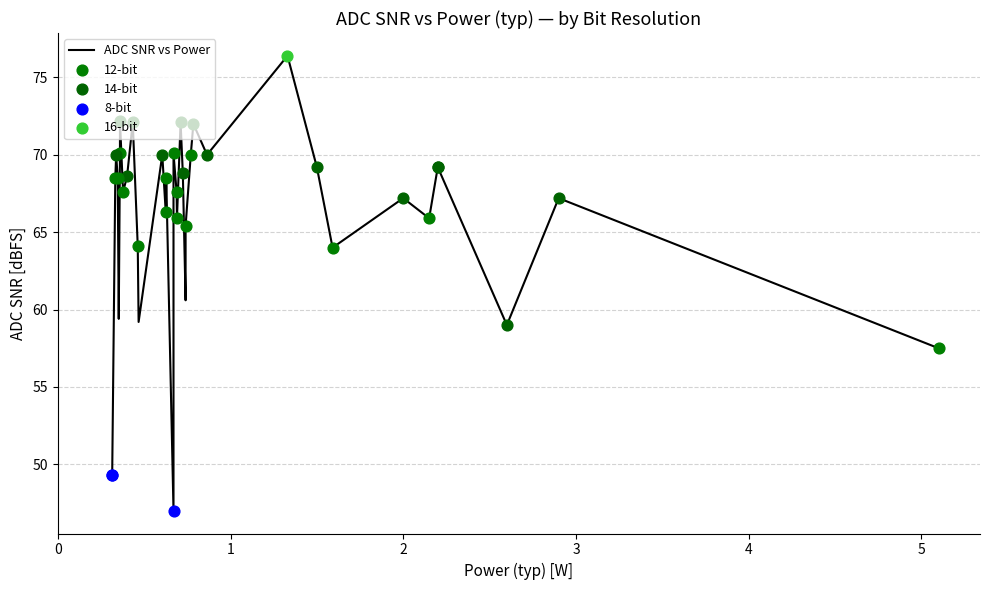

What is the change in value from 1 to 29?

+14.7